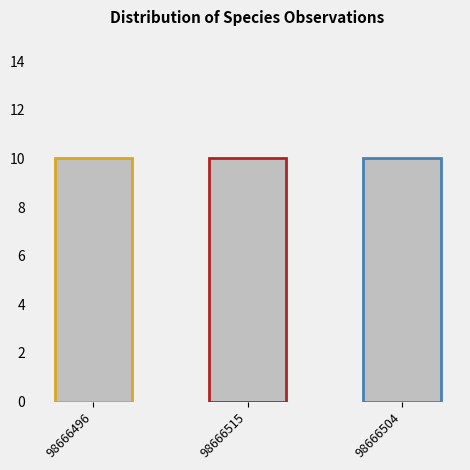

Which series has the largest range (max minus min)?

TaxonId